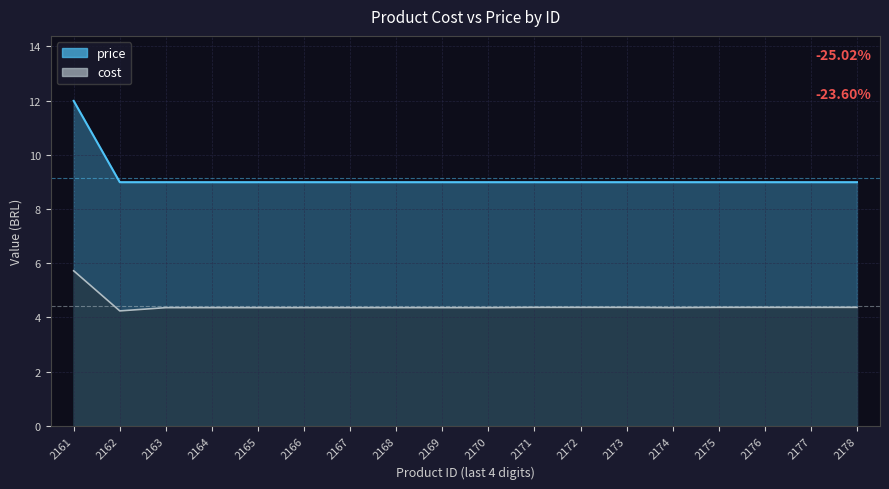

The value of price_line at 2162 is 9.0. True or false?

True